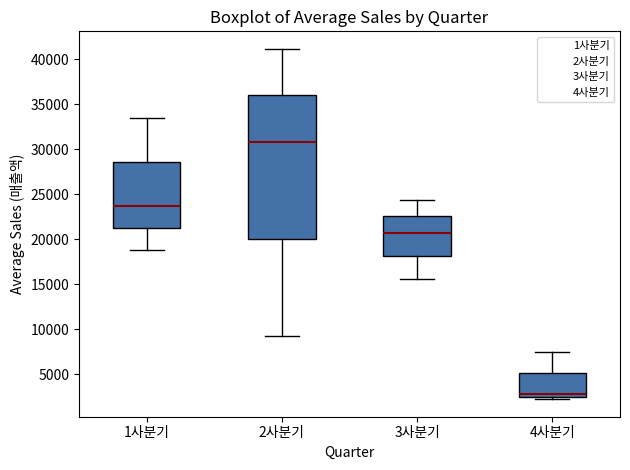

Where does the upper whisker of the box for 3사분기 end on the y-axis? The values are not printed on the chart, so give them approximately, as read against the axis.

24500